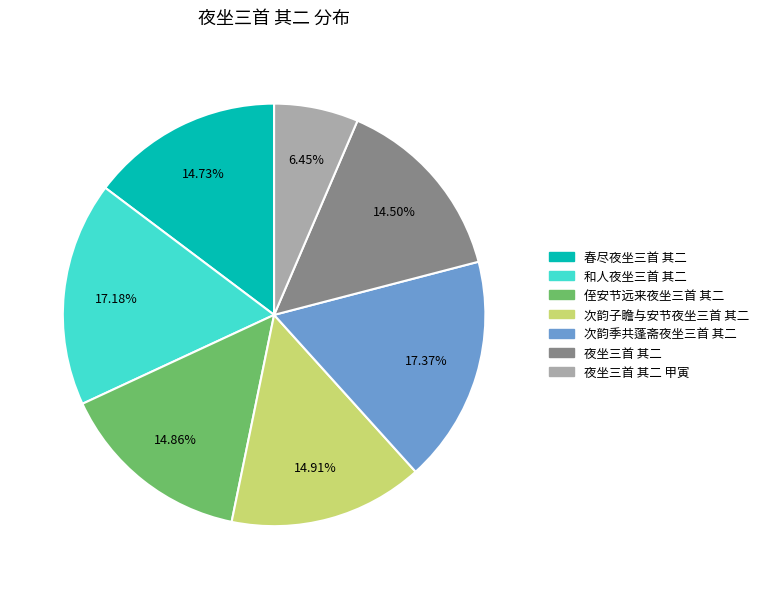

Does any single category account for the majority?

No